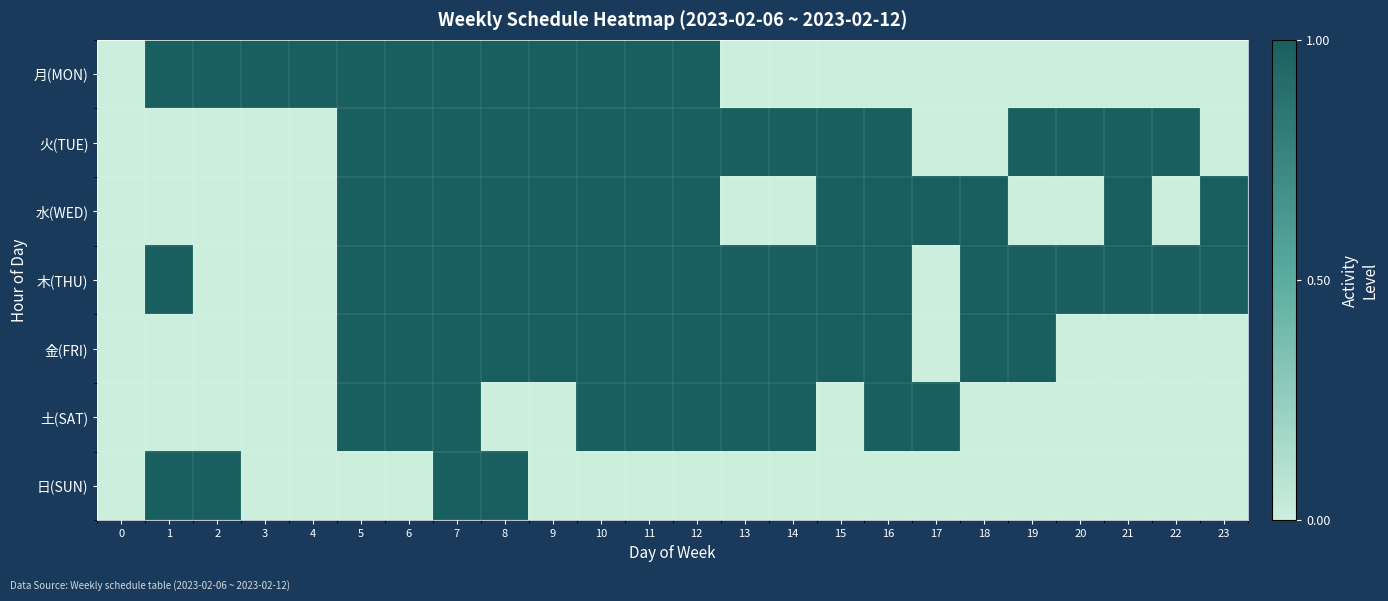

Reading left to right, transcribe all the data shown in this chart.

row_0: 0=0	1=1	2=1	3=1	4=1	5=1	6=1	7=1	8=1	9=1	10=1	11=1	12=1	13=0	14=0	15=0	16=0	17=0	18=0	19=0	20=0	21=0	22=0	23=0
row_1: 0=0	1=0	2=0	3=0	4=0	5=1	6=1	7=1	8=1	9=1	10=1	11=1	12=1	13=1	14=1	15=1	16=1	17=0	18=0	19=1	20=1	21=1	22=1	23=0
row_2: 0=0	1=0	2=0	3=0	4=0	5=1	6=1	7=1	8=1	9=1	10=1	11=1	12=1	13=0	14=0	15=1	16=1	17=1	18=1	19=0	20=0	21=1	22=0	23=1
row_3: 0=0	1=1	2=0	3=0	4=0	5=1	6=1	7=1	8=1	9=1	10=1	11=1	12=1	13=1	14=1	15=1	16=1	17=0	18=1	19=1	20=1	21=1	22=1	23=1
row_4: 0=0	1=0	2=0	3=0	4=0	5=1	6=1	7=1	8=1	9=1	10=1	11=1	12=1	13=1	14=1	15=1	16=1	17=0	18=1	19=1	20=0	21=0	22=0	23=0
row_5: 0=0	1=0	2=0	3=0	4=0	5=1	6=1	7=1	8=0	9=0	10=1	11=1	12=1	13=1	14=1	15=0	16=1	17=1	18=0	19=0	20=0	21=0	22=0	23=0
row_6: 0=0	1=1	2=1	3=0	4=0	5=0	6=0	7=1	8=1	9=0	10=0	11=0	12=0	13=0	14=0	15=0	16=0	17=0	18=0	19=0	20=0	21=0	22=0	23=0